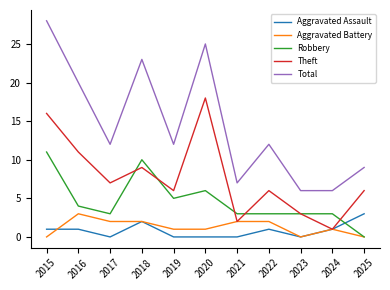

At which category does Total reach its first local valley?

2017